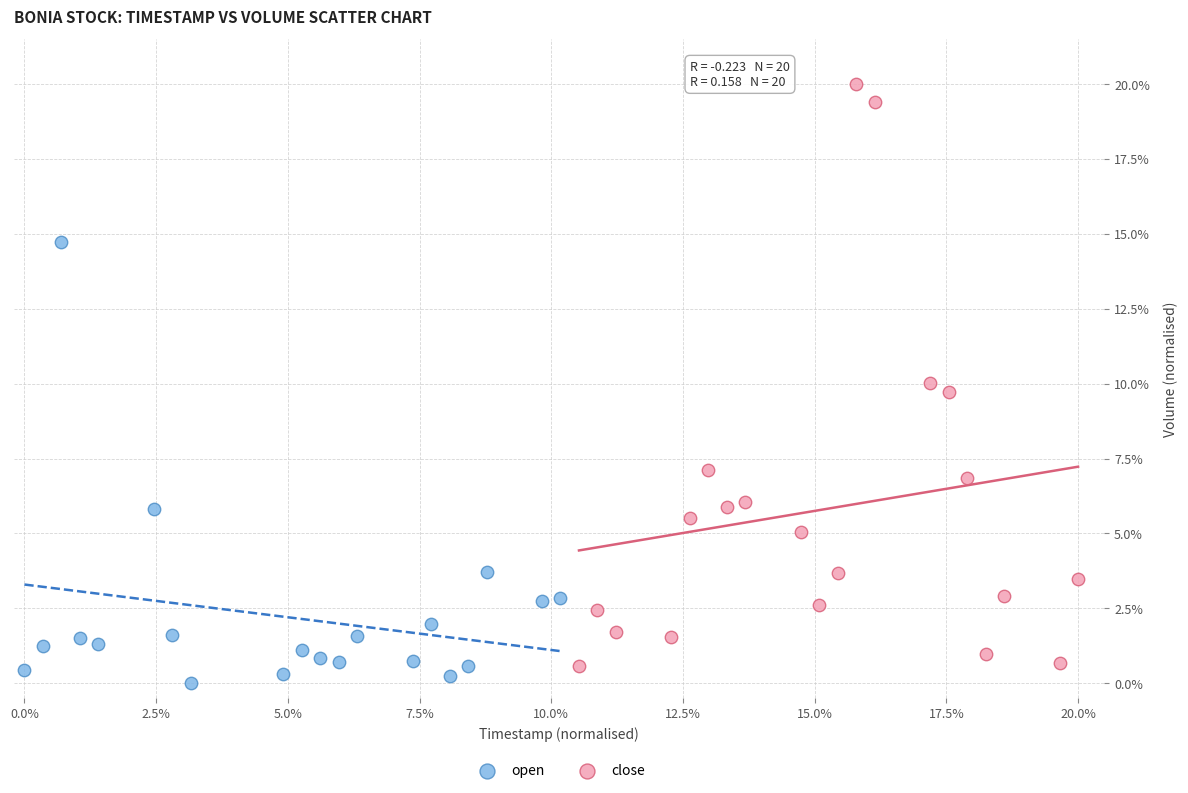

What are all the series names shown in the legend?

open, close